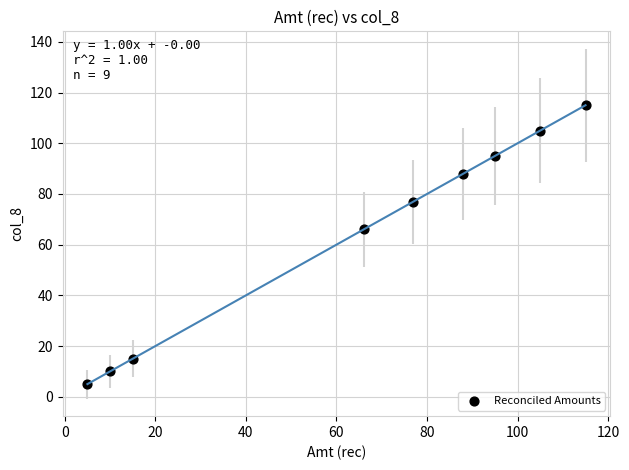

What is the range of Y values (max minus min)?

110